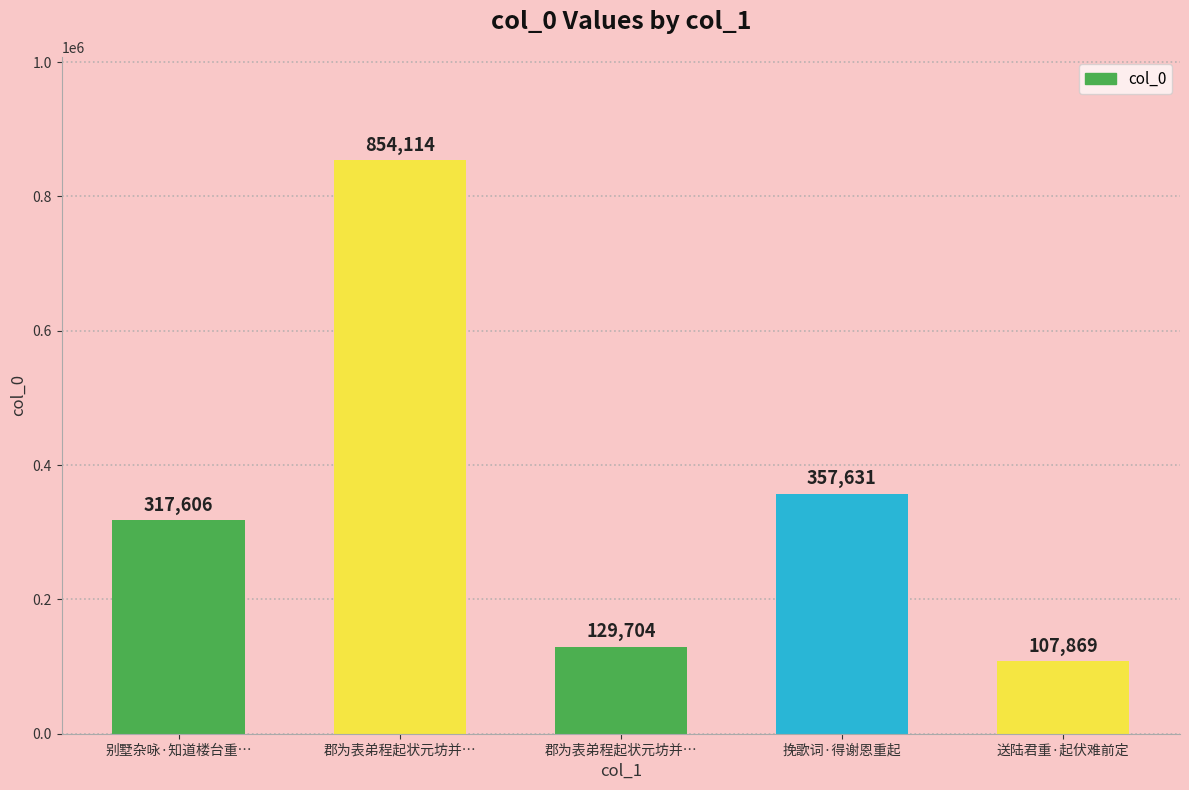

How many data points are less than 317606?

2